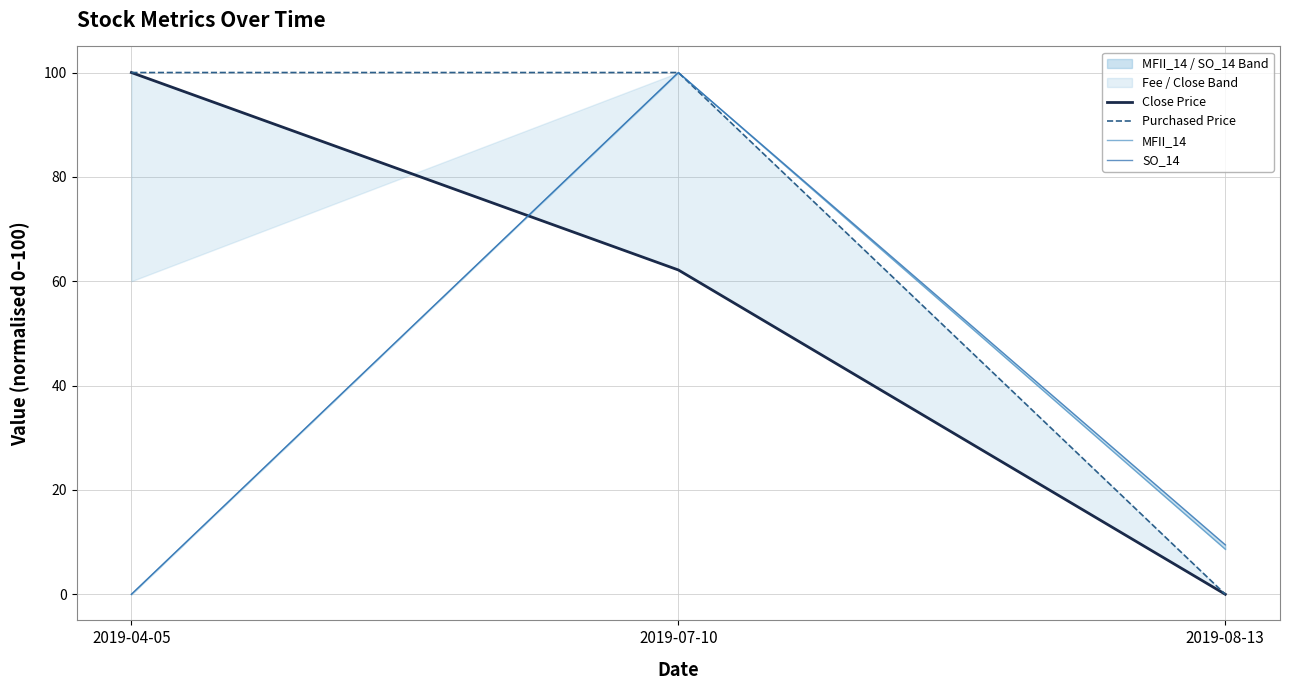

Reading left to right, what are all the values shown in this chart?

Close Price: 100.0	62.2	0.0
Purchased Price: 100.0	100.0	0.0
MFII_14: 0.0	100.0	8.6
SO_14: 0.0	100.0	9.5